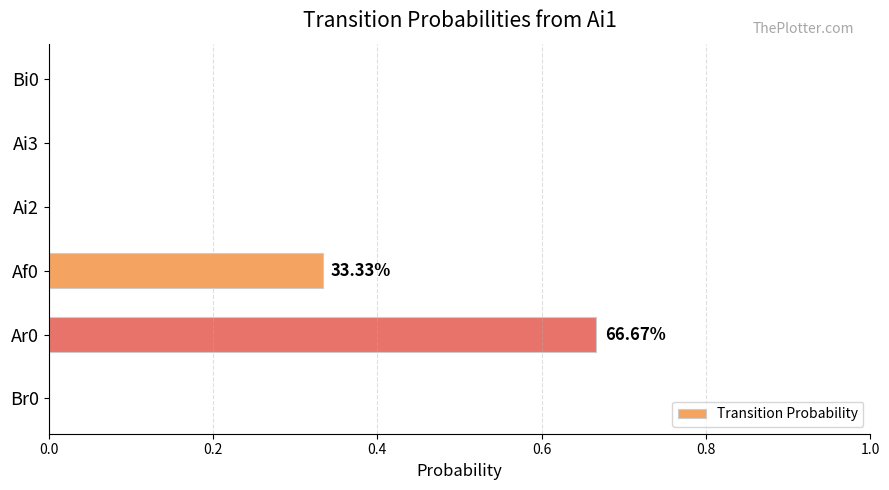

What is the change in value from Br0 to Ar0?

+0.7